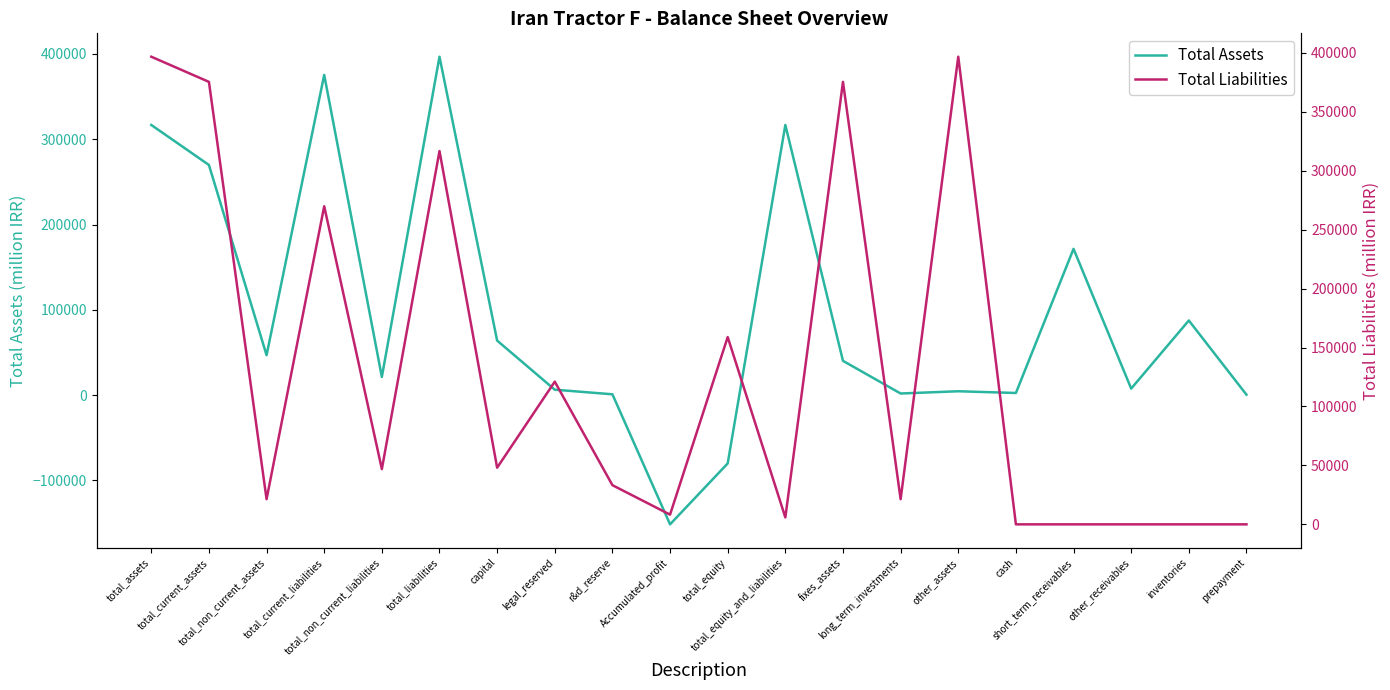

The Total Liabilities series shows 8243 at Accumulated_profit. True or false?

True